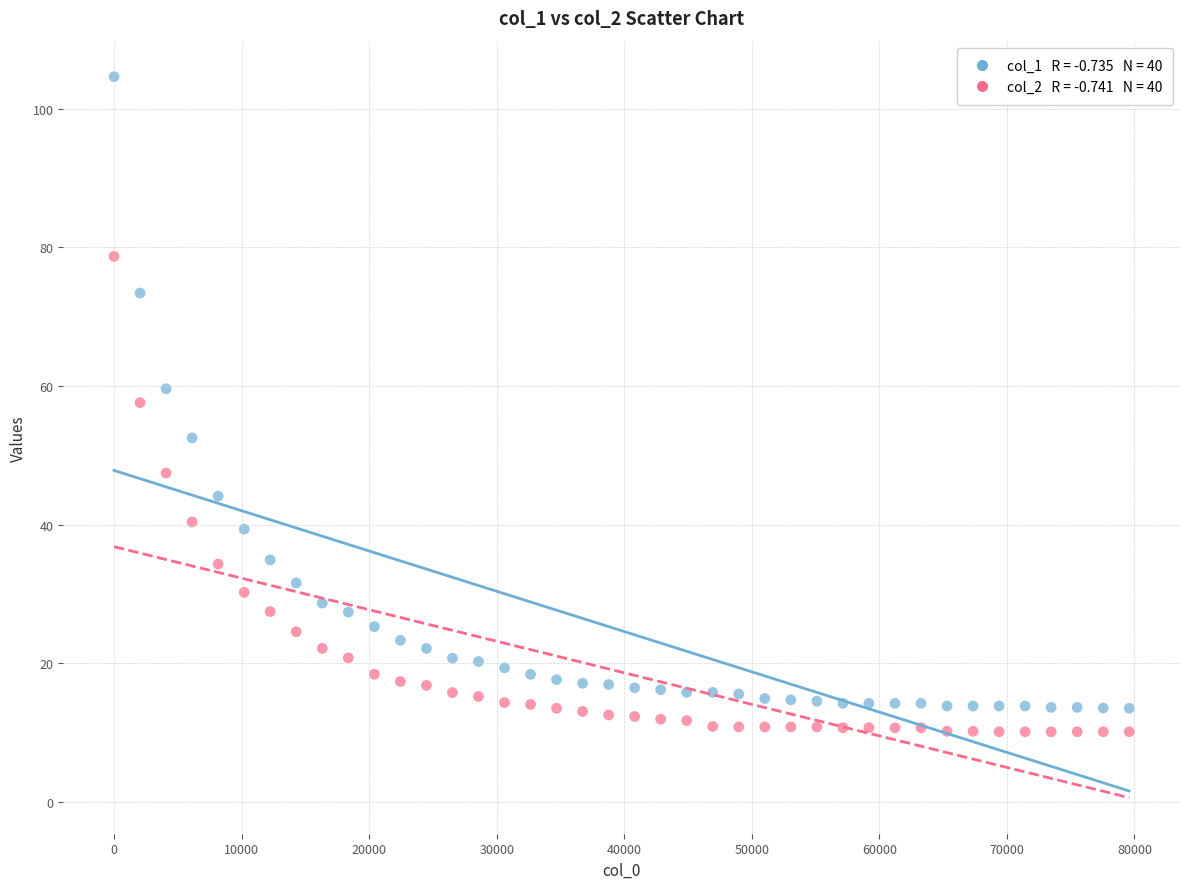

Across all data points, what is the range of Y values (max minus min)?

94.4